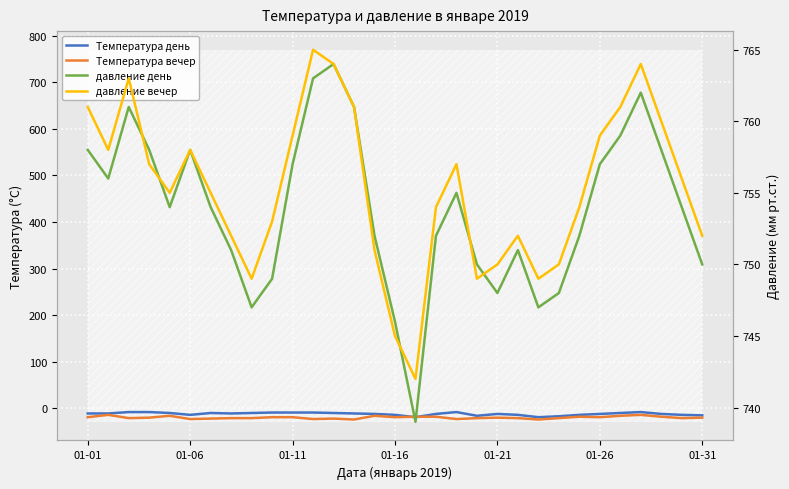

Which series changed the most between 01-11 and 20?

давление день